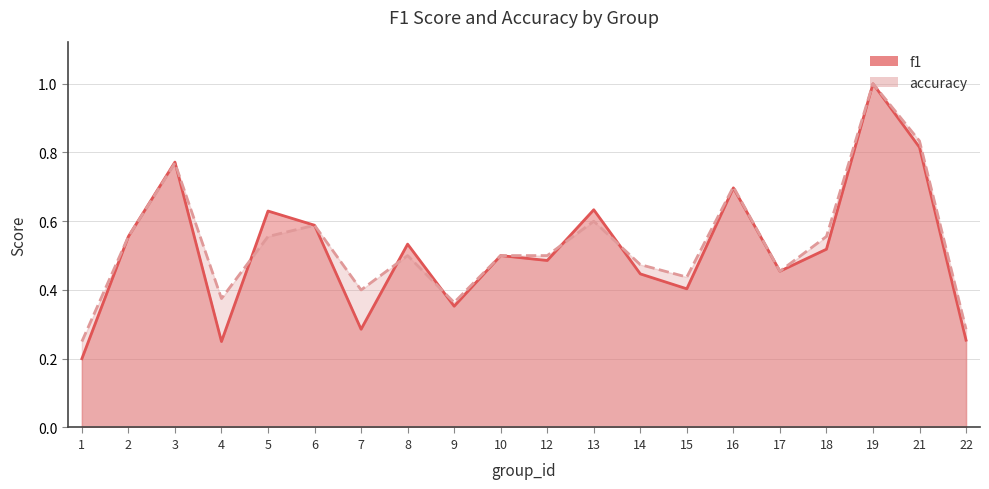

How many lines are shown in the chart?

2